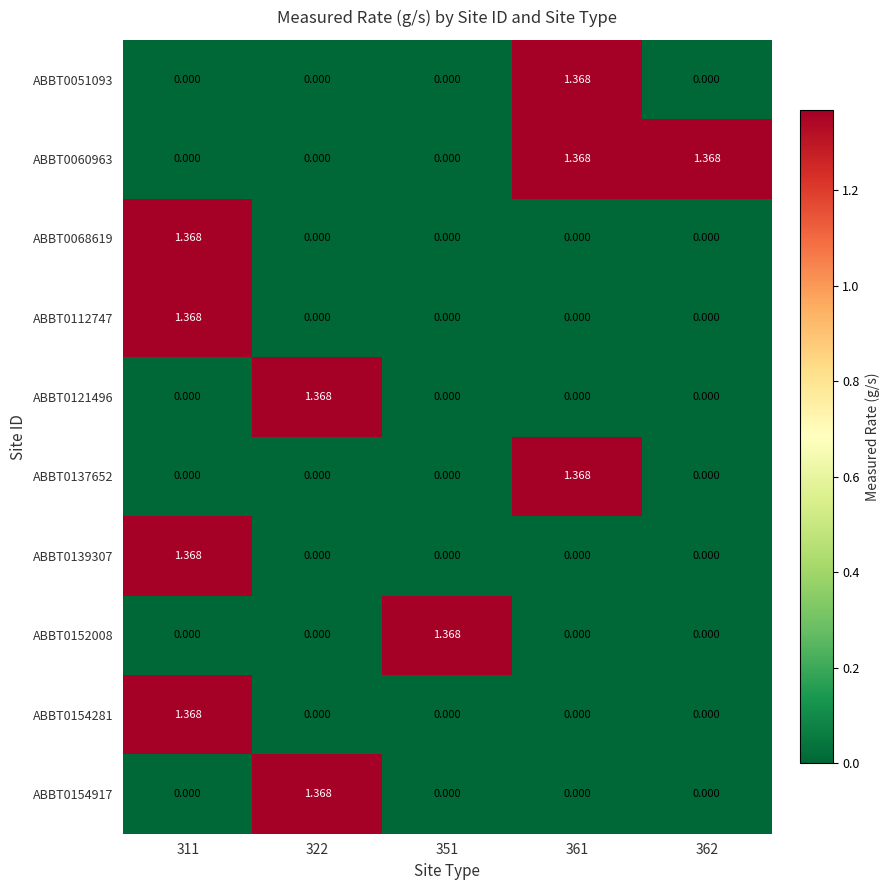

How many series are shown in this chart?

10